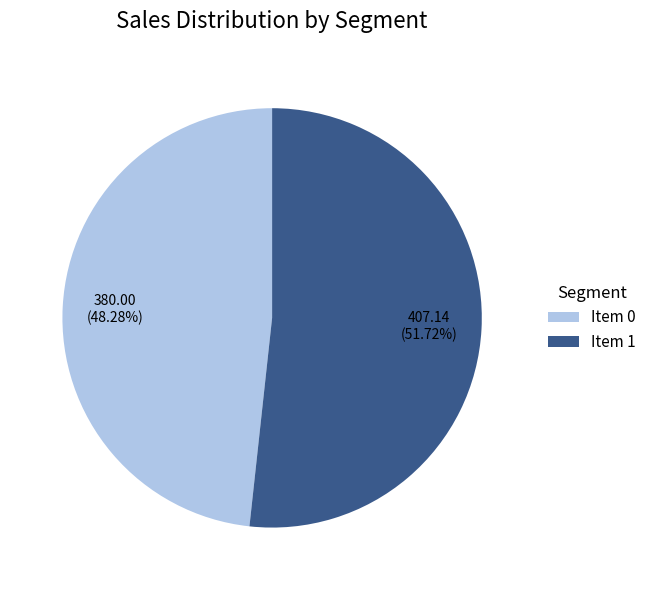

Approximately how many times larger is the value at Item 1 compared to Item 0?

1.1